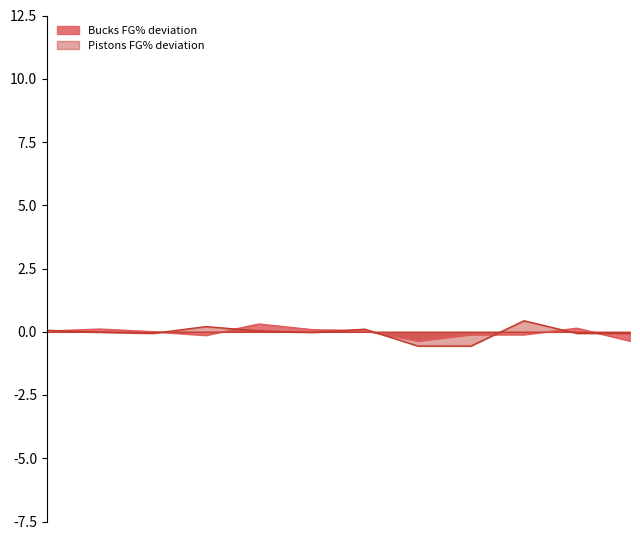

What is the smallest value displayed?

-0.6